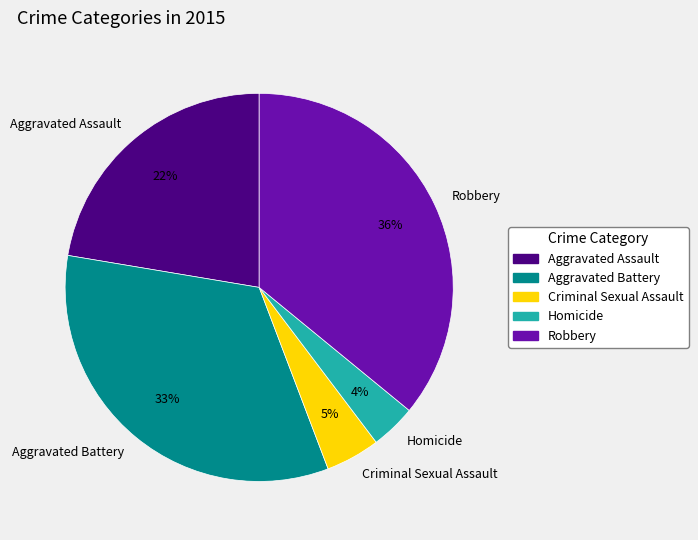

Does any single category account for the majority?

No